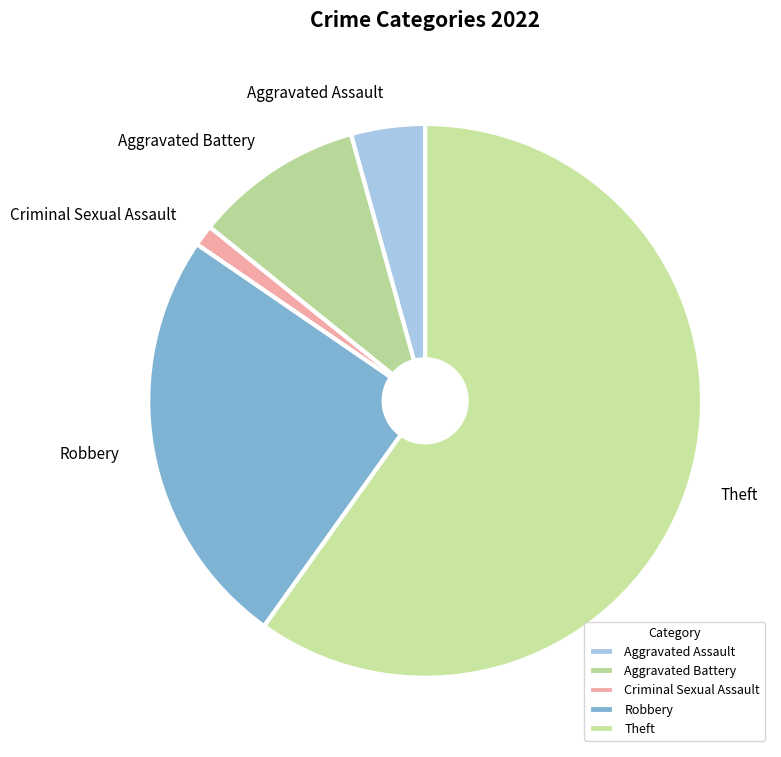

The Robbery slice represents 37% of the pie. True or false?

False